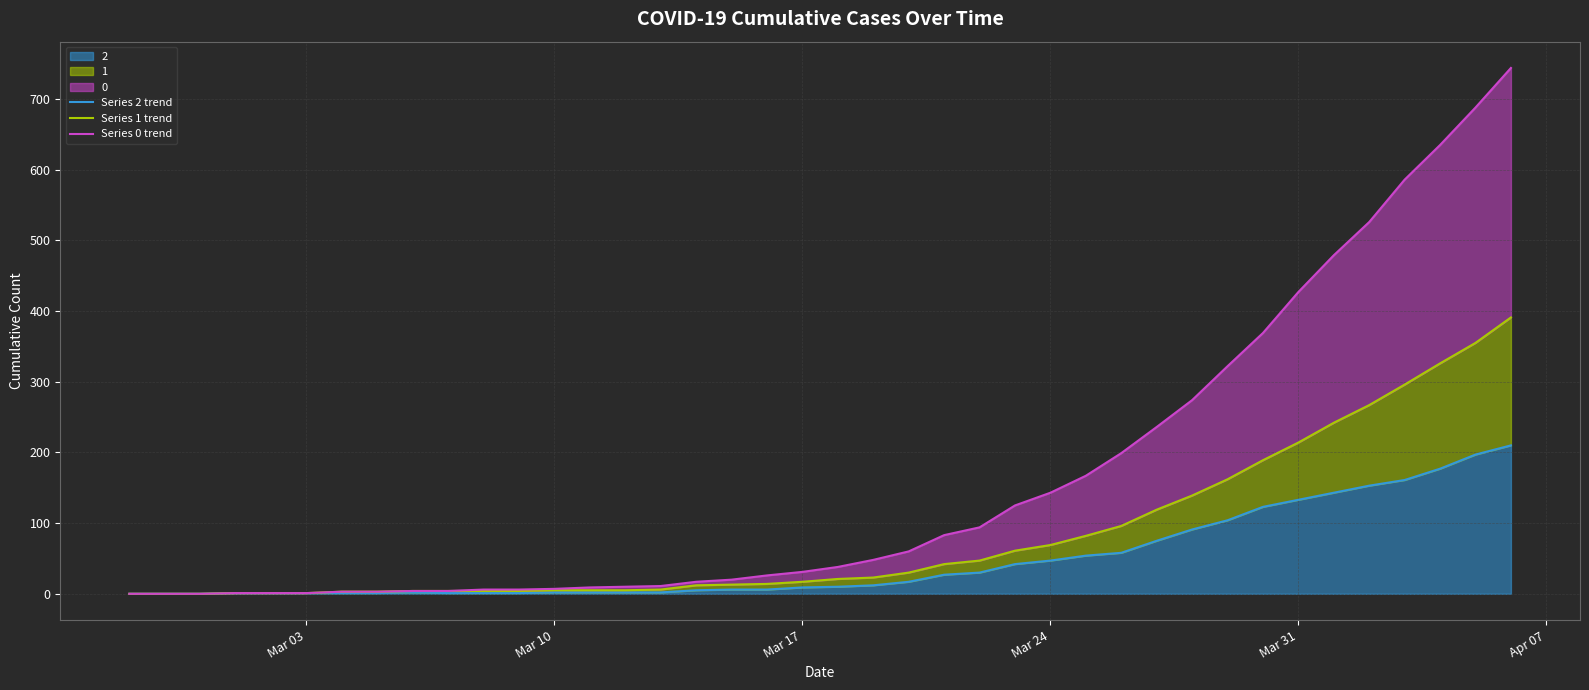

How many data points does each series have?

40